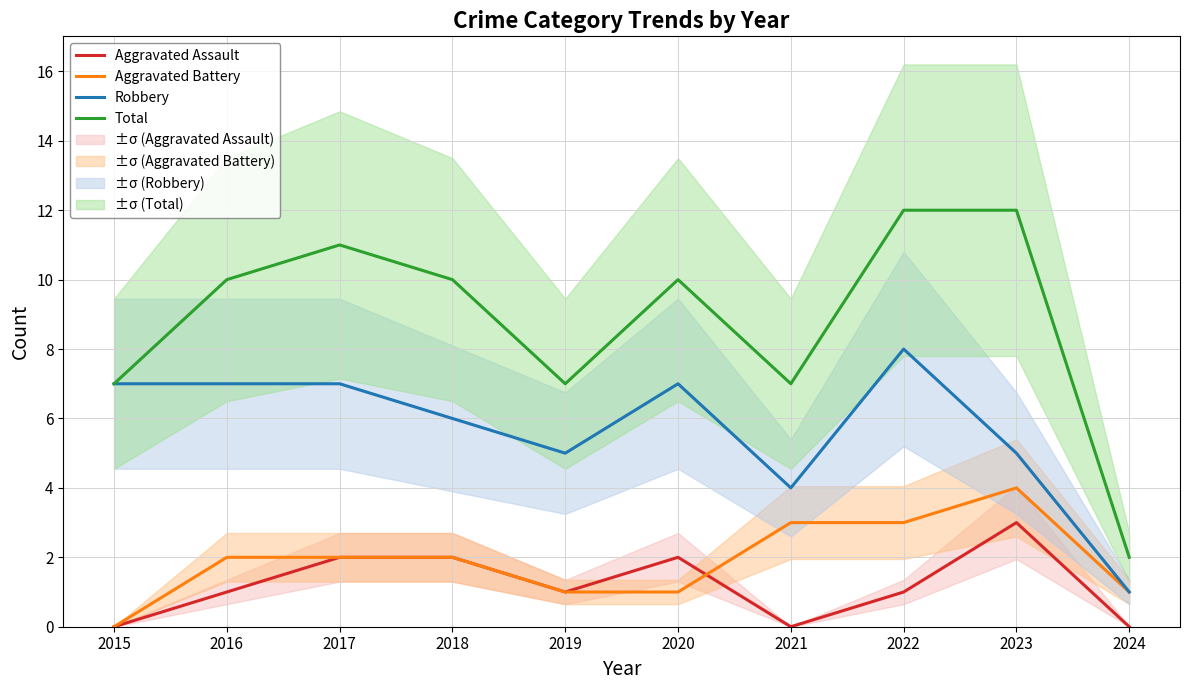

True or false: Aggravated Assault and Total cross at least once.

False